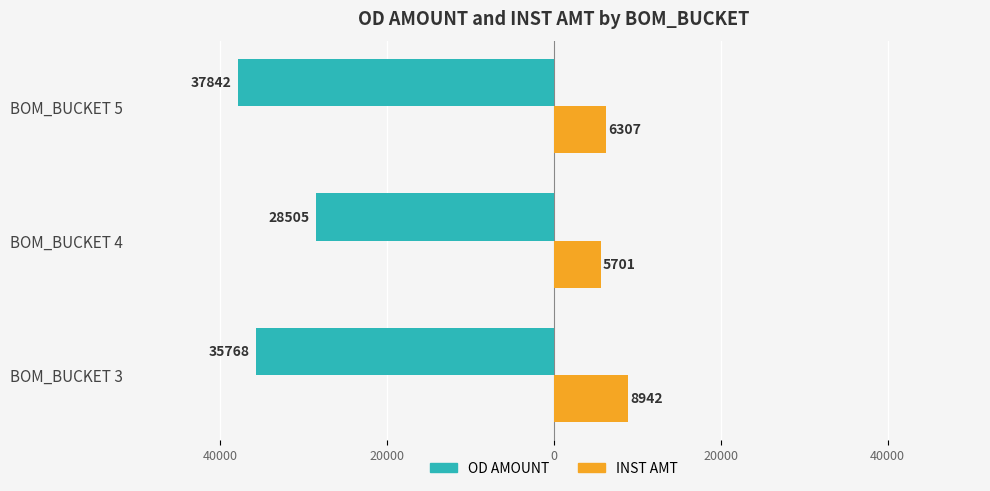

Reading left to right, what are all the values shown in this chart?

OD AMOUNT: -35768	-28505	-37842
INST AMT: 8942	5701	6307